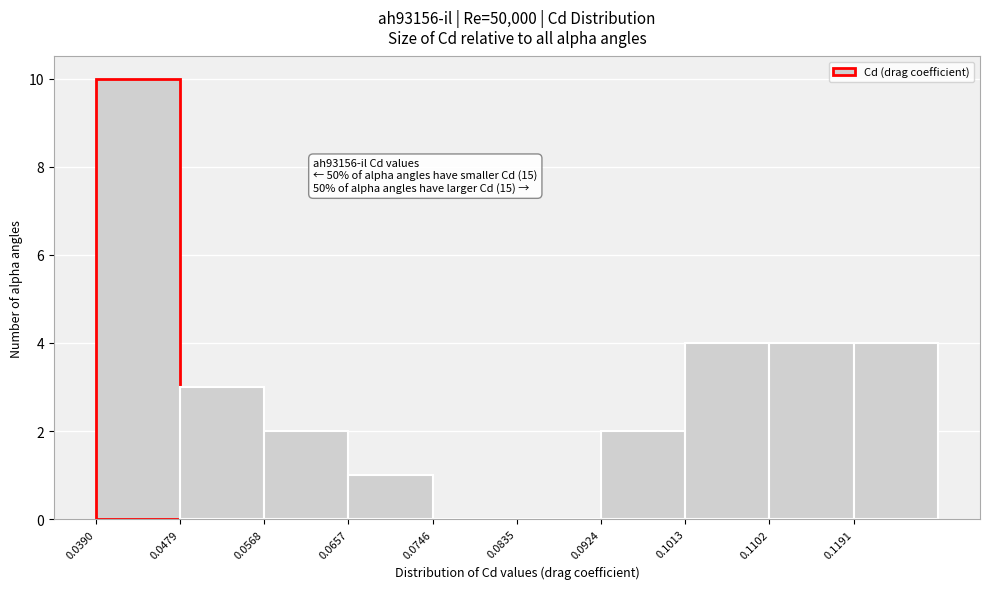

Over which range of the x-axis is the bar tallest?

0.039 to 0.048